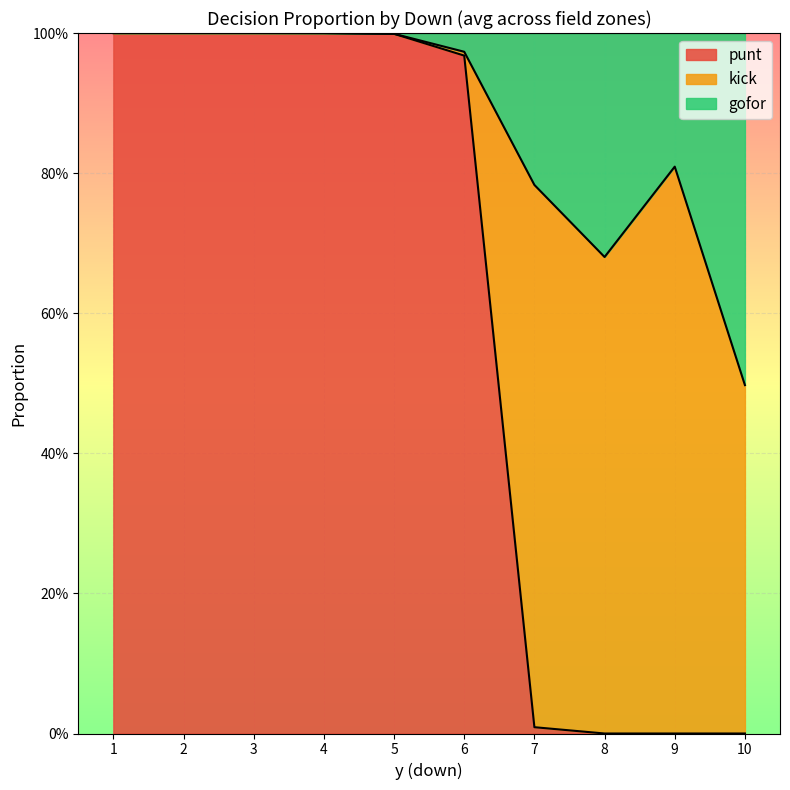

List the labels in order of gofor value, smallest first.

1, 2, 3, 4, 5, 6, 9, 7, 8, 10